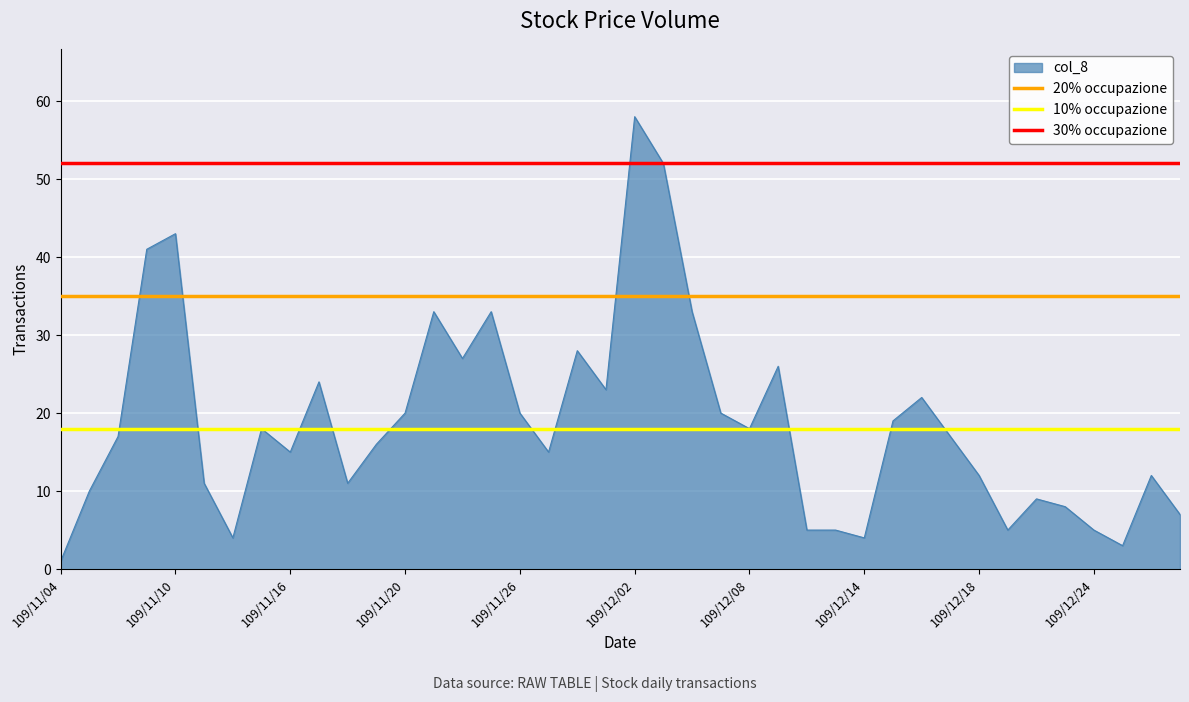

Where is 20% occupazione nearest to the value 35?

109/11/04